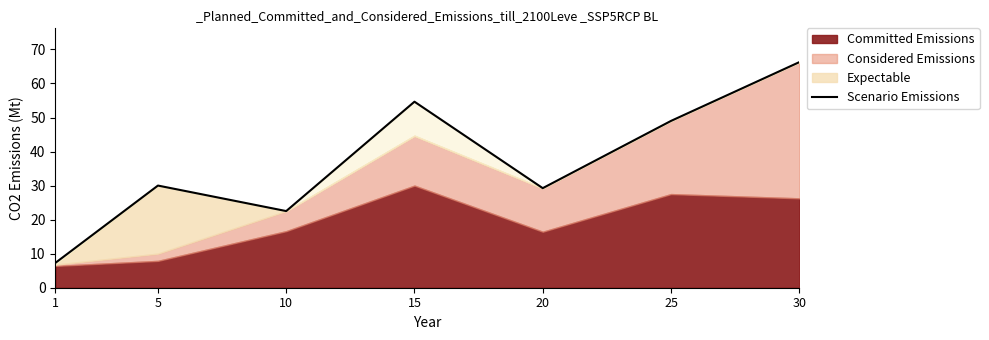

Where is the first local maximum?

5